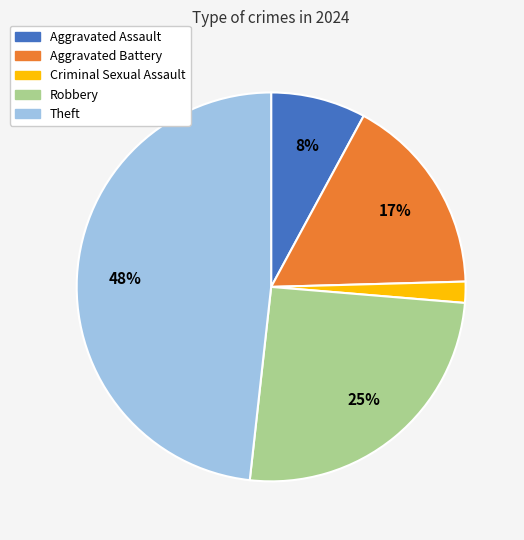

Which slice is the smallest?

Criminal Sexual Assault